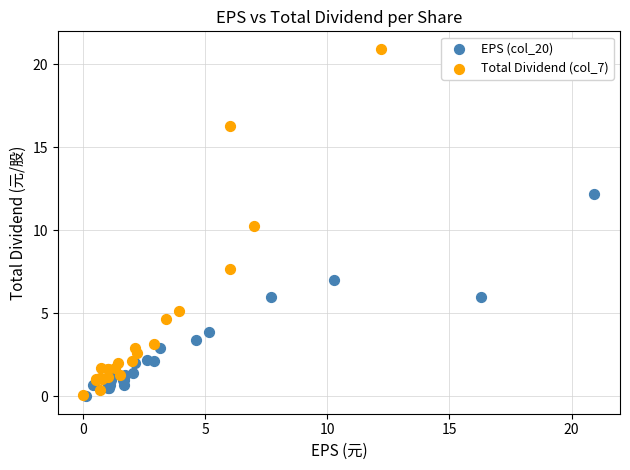

Which series reaches the maximum Y coordinate?

Total Dividend (col_7)